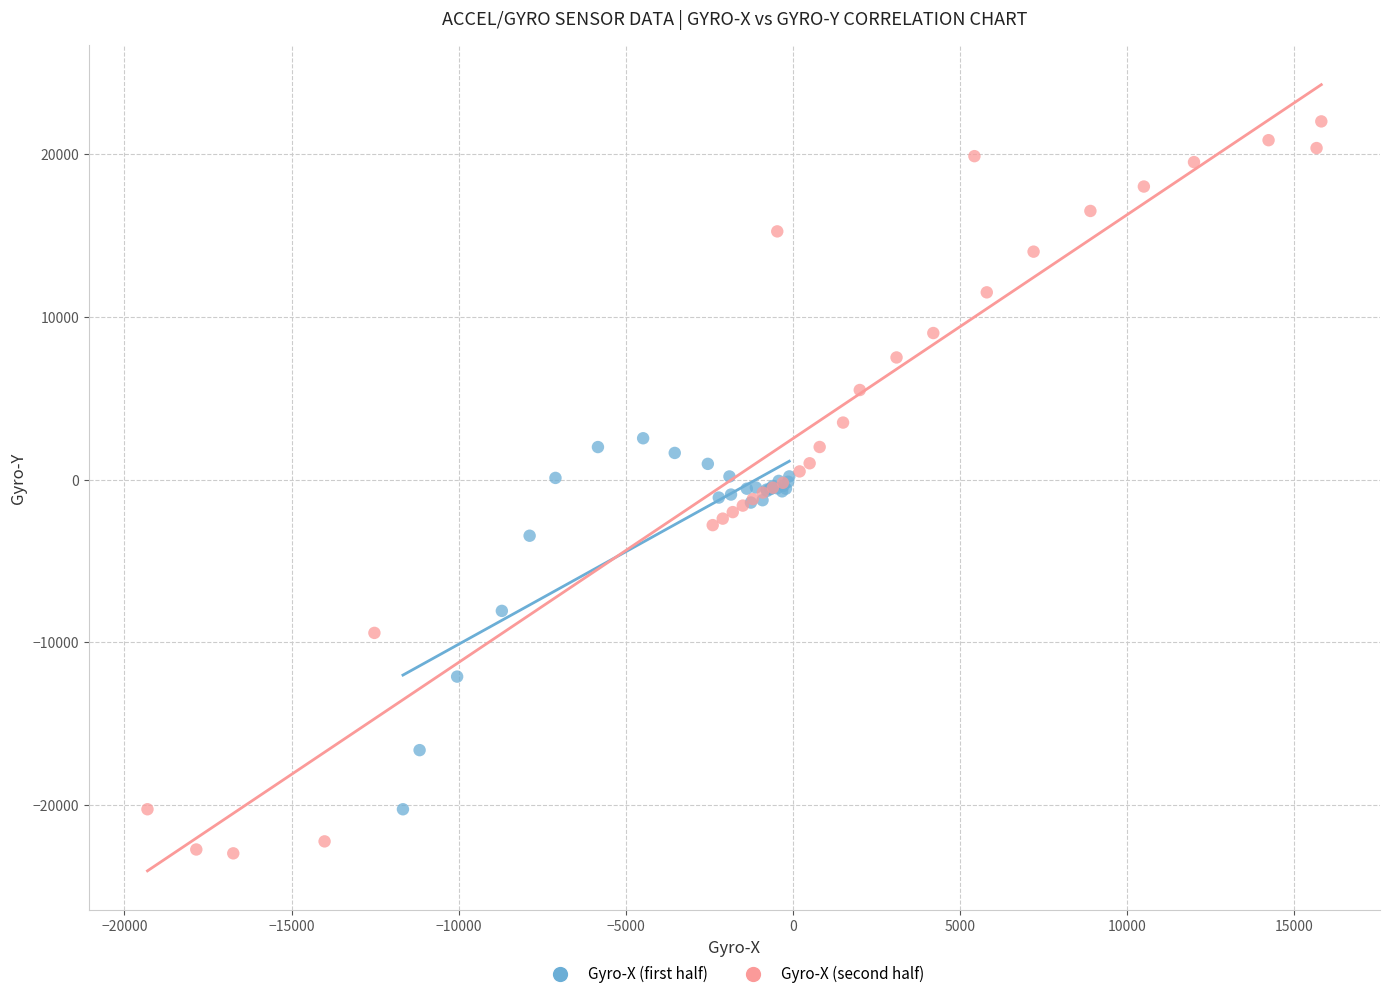

Which series has the widest spread of Y values?

Gyro-X (second half)